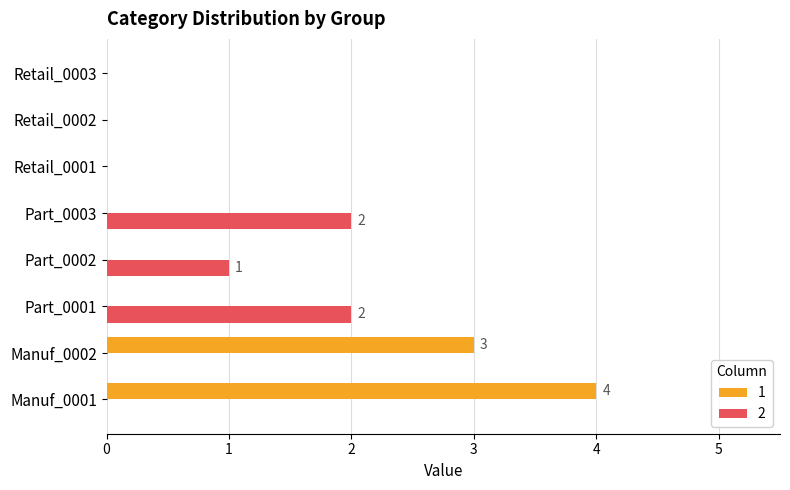

What are all the series names shown in the legend?

1, 2